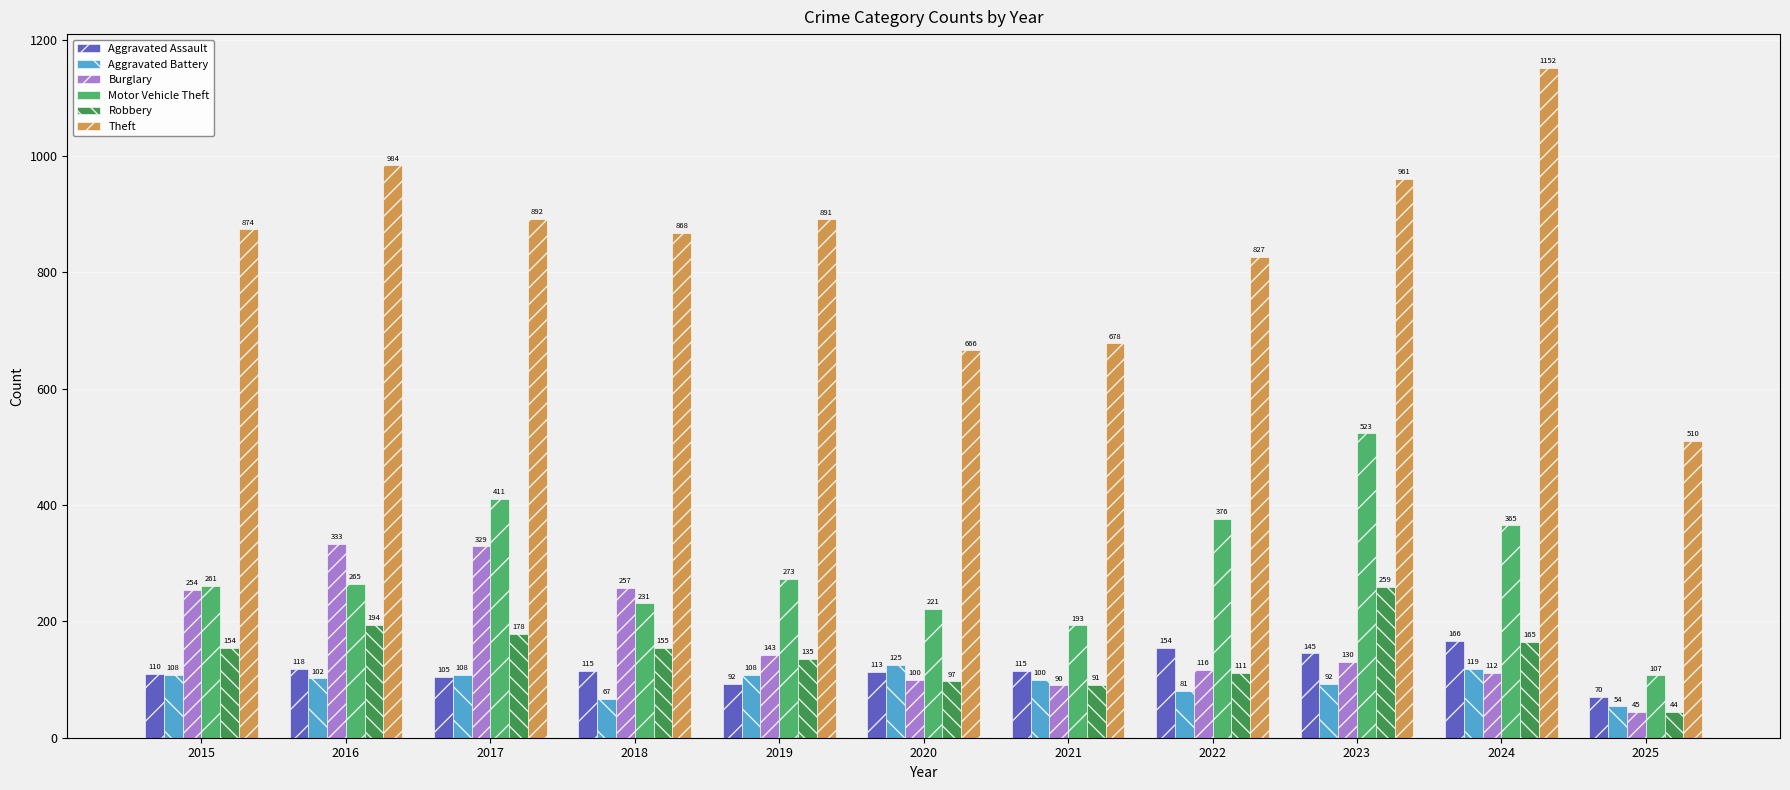

At which label does Motor Vehicle Theft reach its minimum?

2025